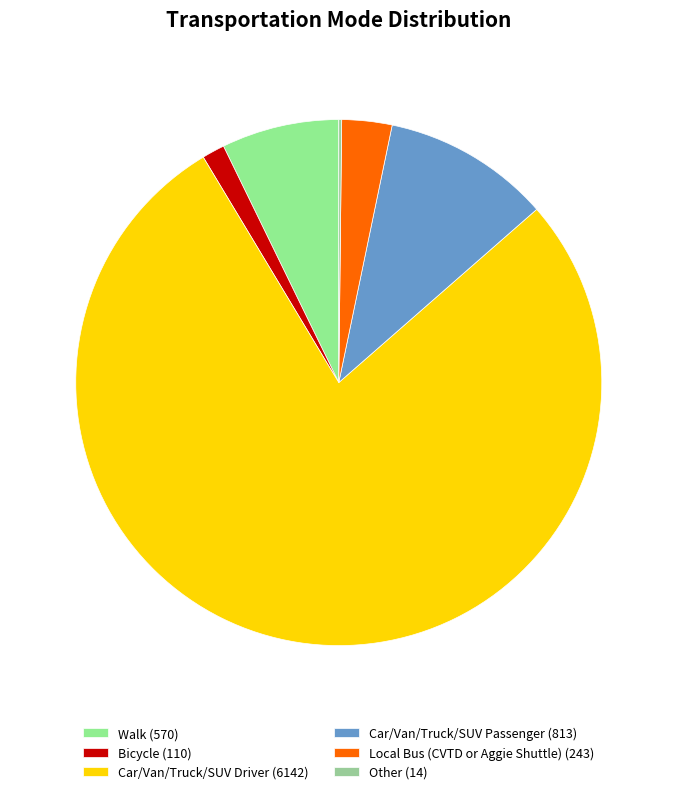

What is the majority slice?

Car/Van/Truck/SUV Driver